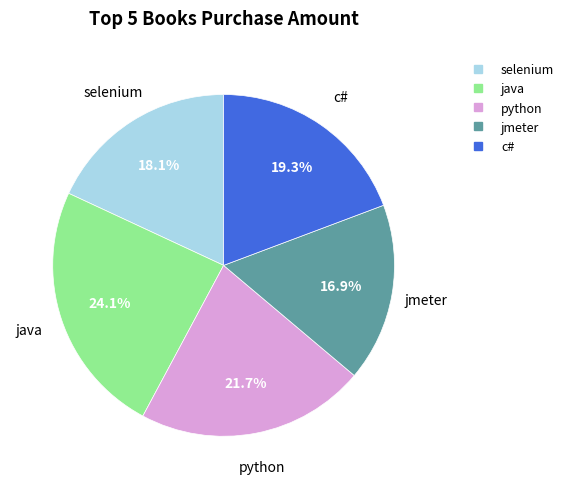

True or false: c# accounts for 19% of the total.

True